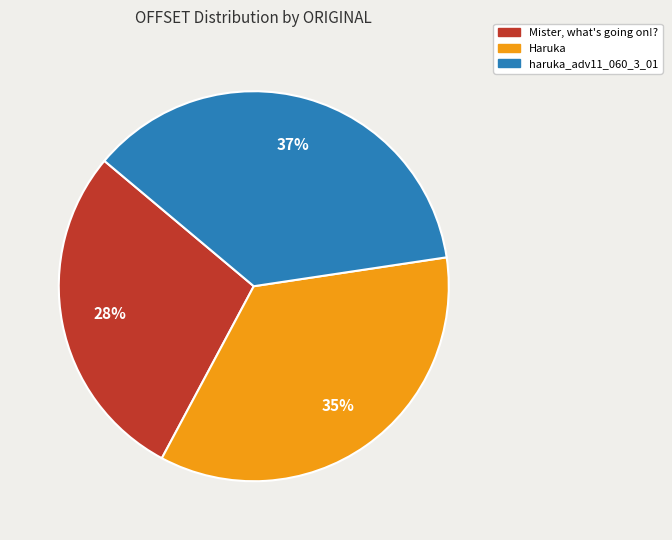

Is the sum of Mister, what's going on!? and haruka_adv11_060_3_01 greater than half?

Yes